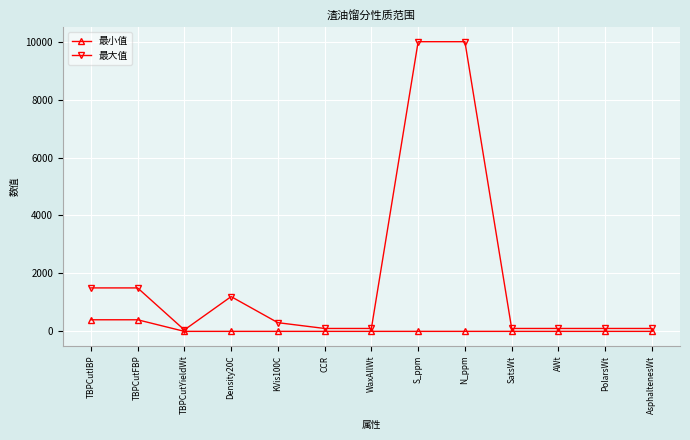

Reading left to right, extract all data points from this chart.

最小值: TBPCutIBP=400	TBPCutFBP=400	TBPCutYieldWt=0	Density20C=0	KVis100C=0	CCR=0	WaxAllWt=0	S_ppm=0	N_ppm=0	SatsWt=0	AWt=0	PolarsWt=0	AsphaltenesWt=0
最大值: TBPCutIBP=1500	TBPCutFBP=1500	TBPCutYieldWt=50	Density20C=1200	KVis100C=300	CCR=100	WaxAllWt=100	S_ppm=10000	N_ppm=10000	SatsWt=100	AWt=100	PolarsWt=100	AsphaltenesWt=100